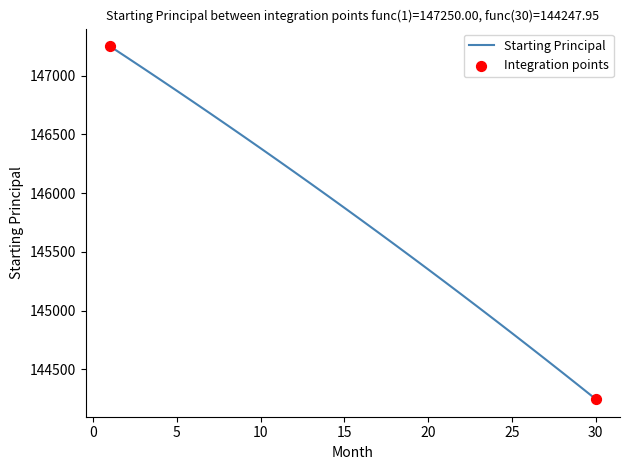

What is the greatest value displayed?

147250.0